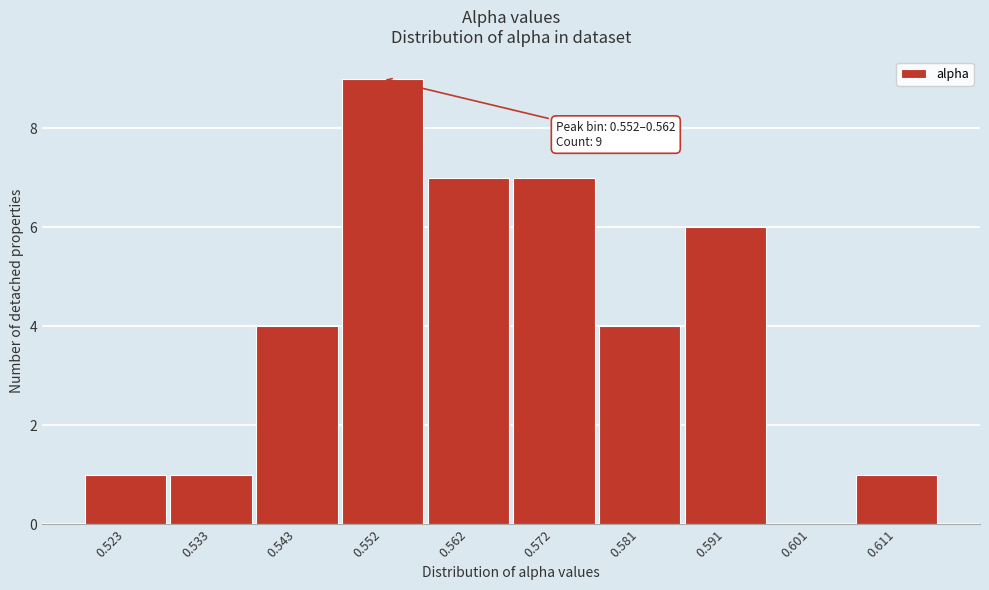

Reading left to right, transcribe all the data shown in this chart.

0.523=1	0.533=1	0.543=4	0.552=9	0.562=7	0.572=7	0.581=4	0.591=6	0.601=0	0.611=1